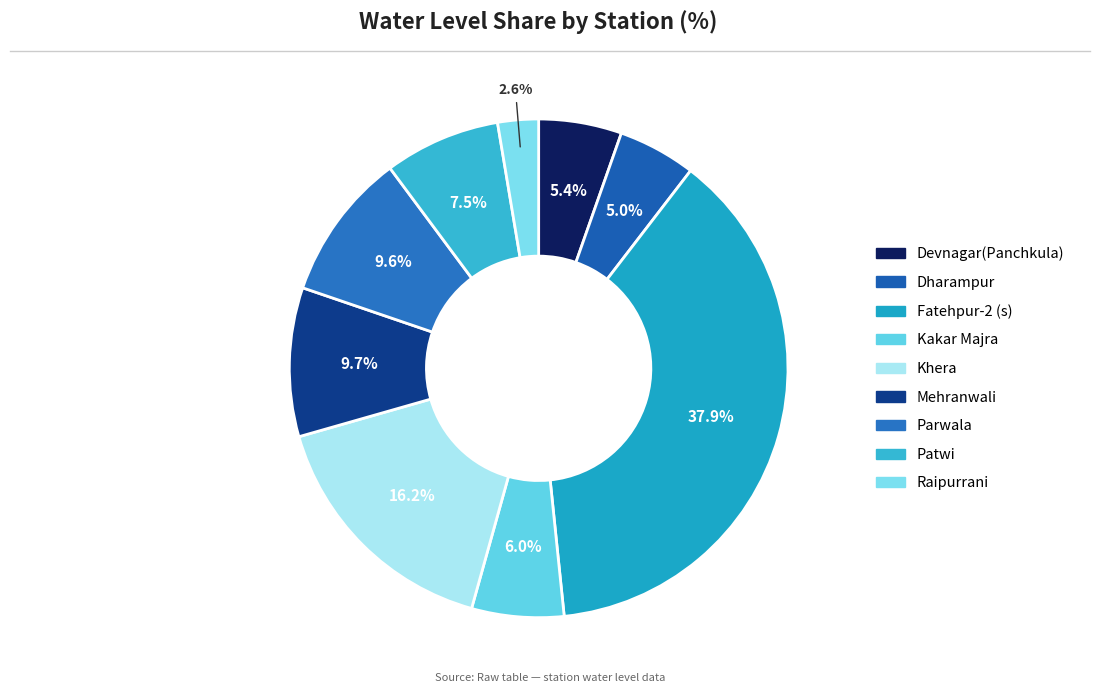

Combined, what portion of the pie is Fatehpur-2 (s) and Dharampur?

43.0%